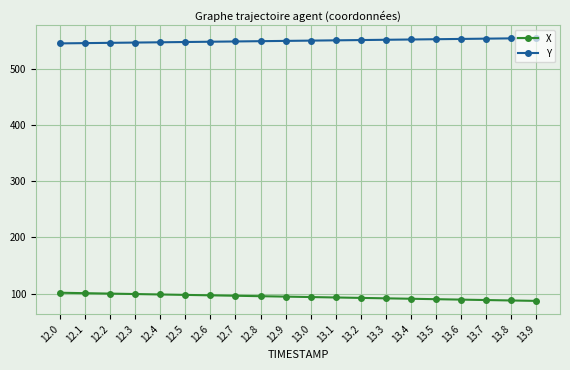

What is the total value across all series at 12.3?

645.8